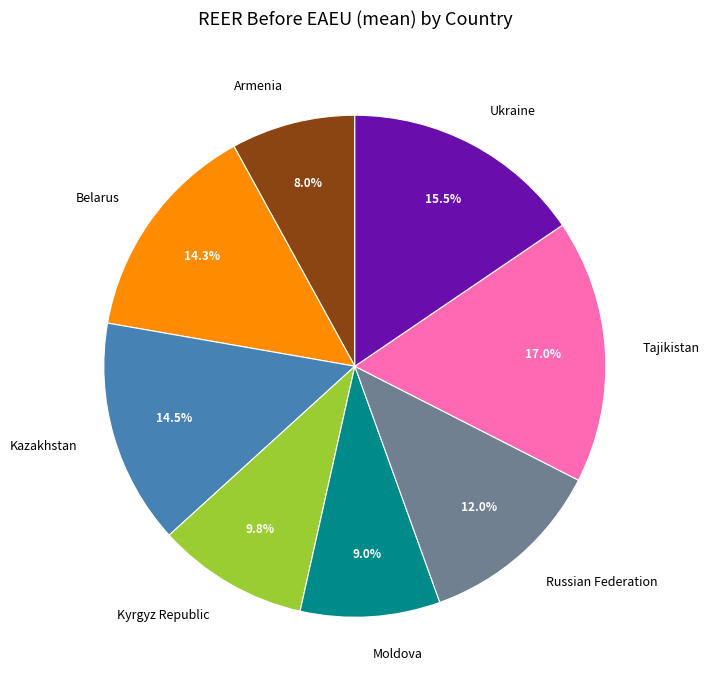

To the nearest percent, what is the combined percentage of Russian Federation and Tajikistan?

29%